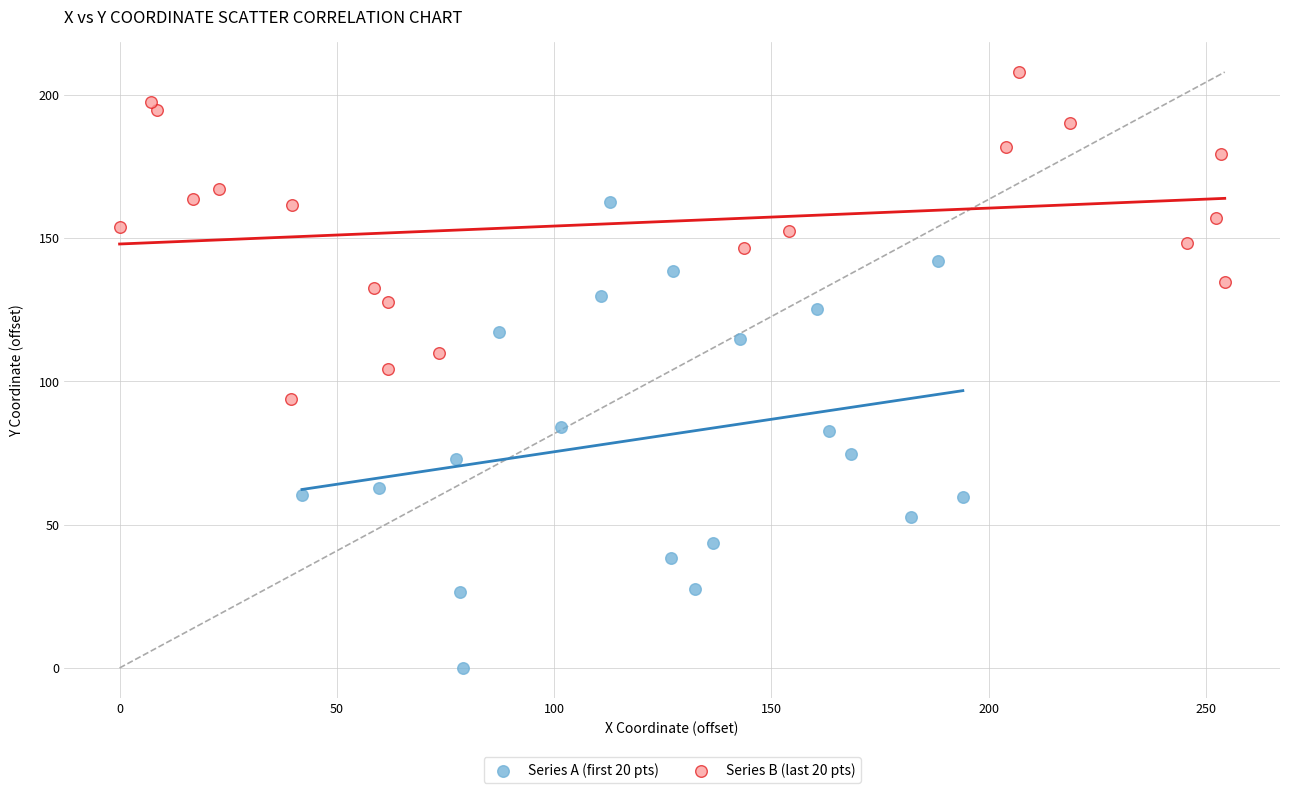

Which series reaches the maximum Y coordinate?

Series B (last 20 pts)